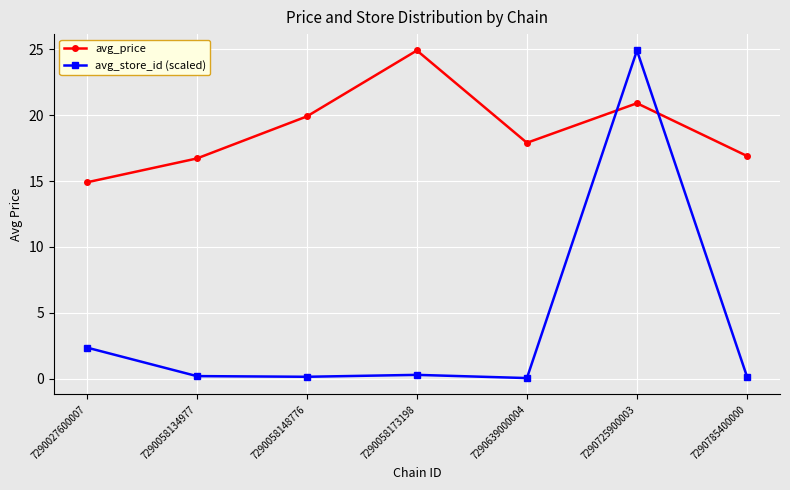

Which series changed the most between 7290058148776 and 7290785400000?

avg_price